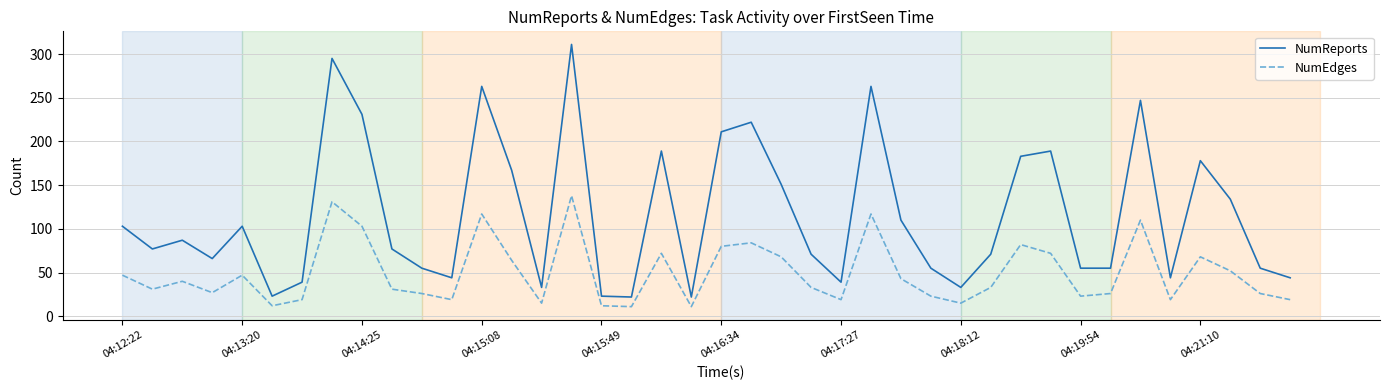

Which series has the largest total across all categories?

NumReports